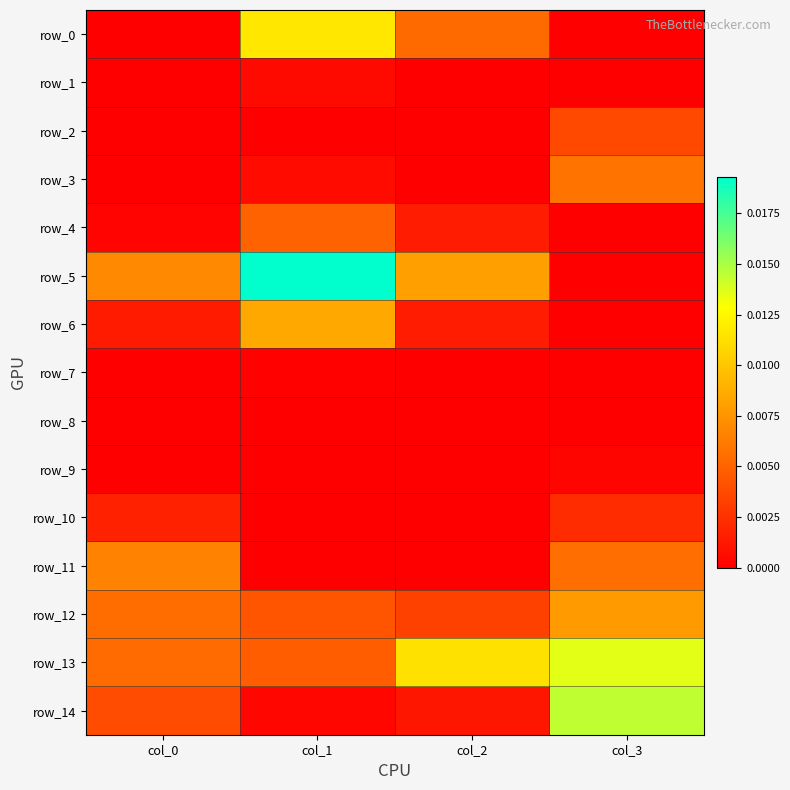

Is the value of row_4 at col_2 greater than the value of row_9 at col_3?

Yes